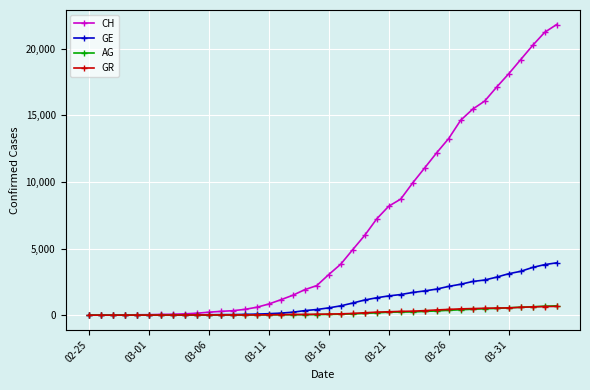

Which series has the largest total across all categories?

CH